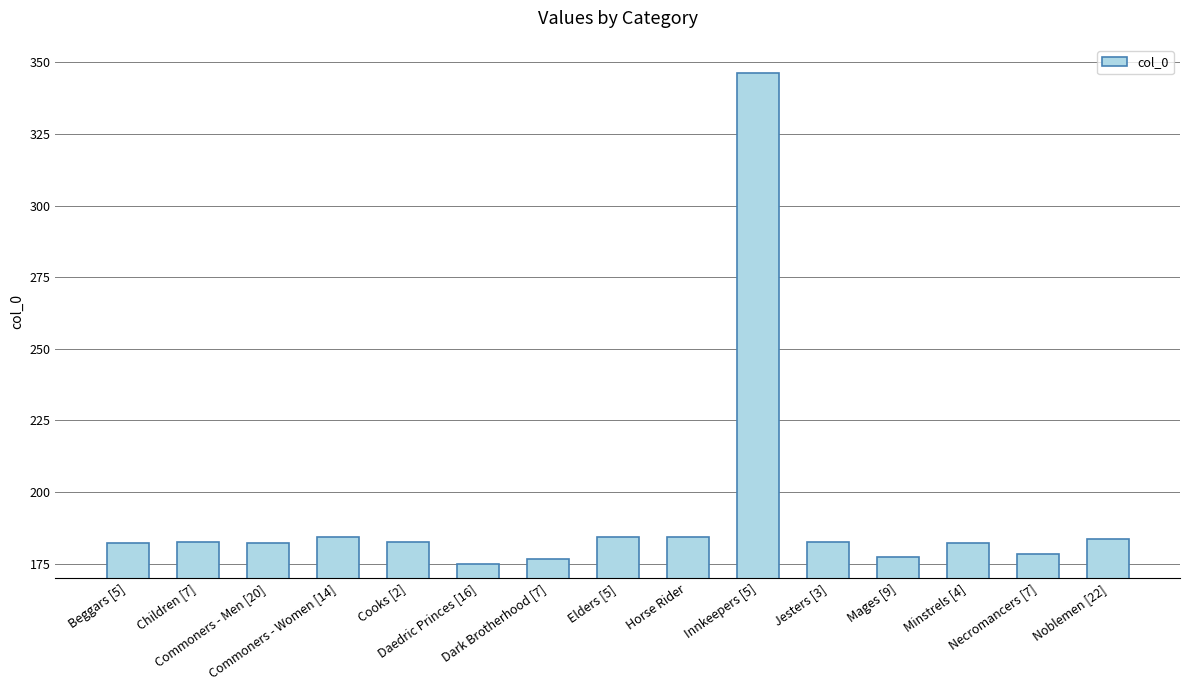

What is the change in value from Children [7] to Horse Rider?

+1.9